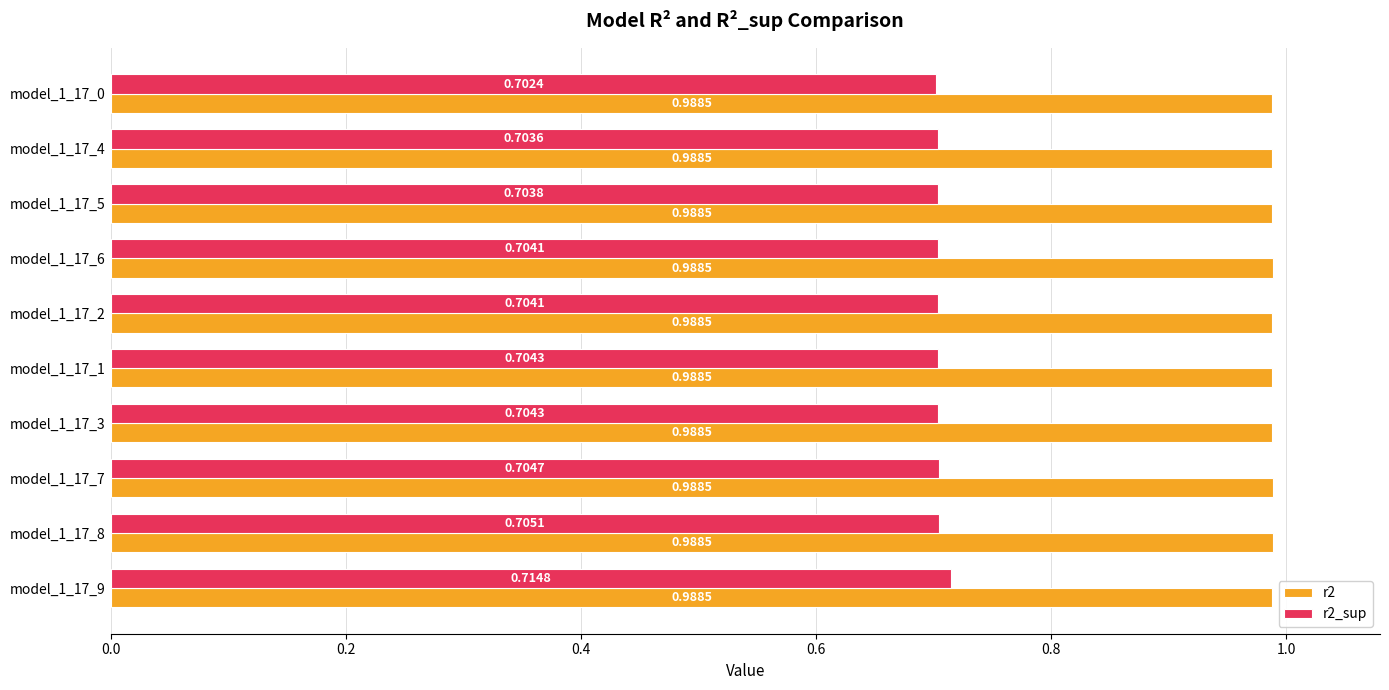

Which series changed the most between model_1_17_1 and model_1_17_6?

r2_sup